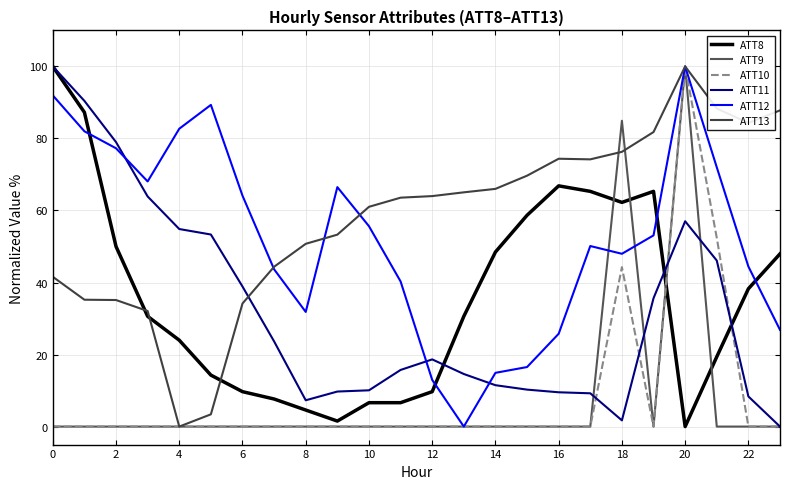

What are all the series names shown in the legend?

ATT8, ATT9, ATT10, ATT11, ATT12, ATT13